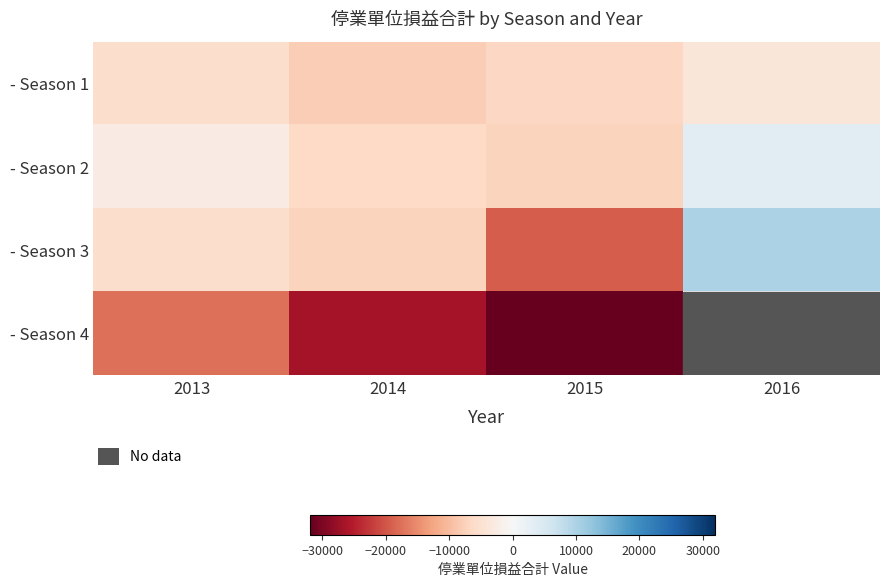

Which series has the widest spread of values?

- Season 3